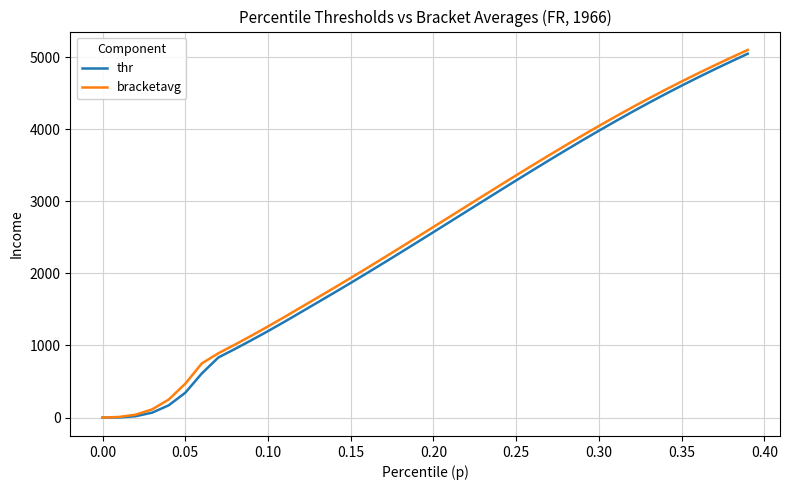

What is the greatest value displayed?

5099.0